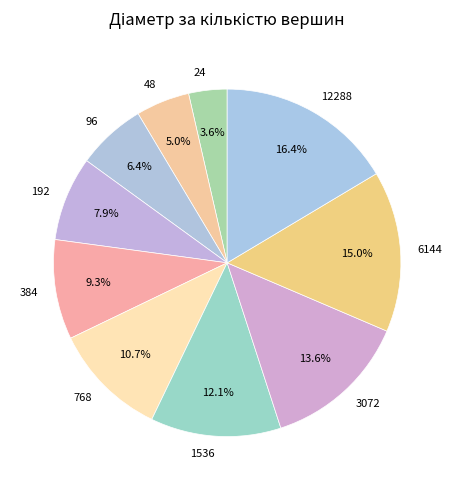

Is there any slice that represents more than half of the pie?

No